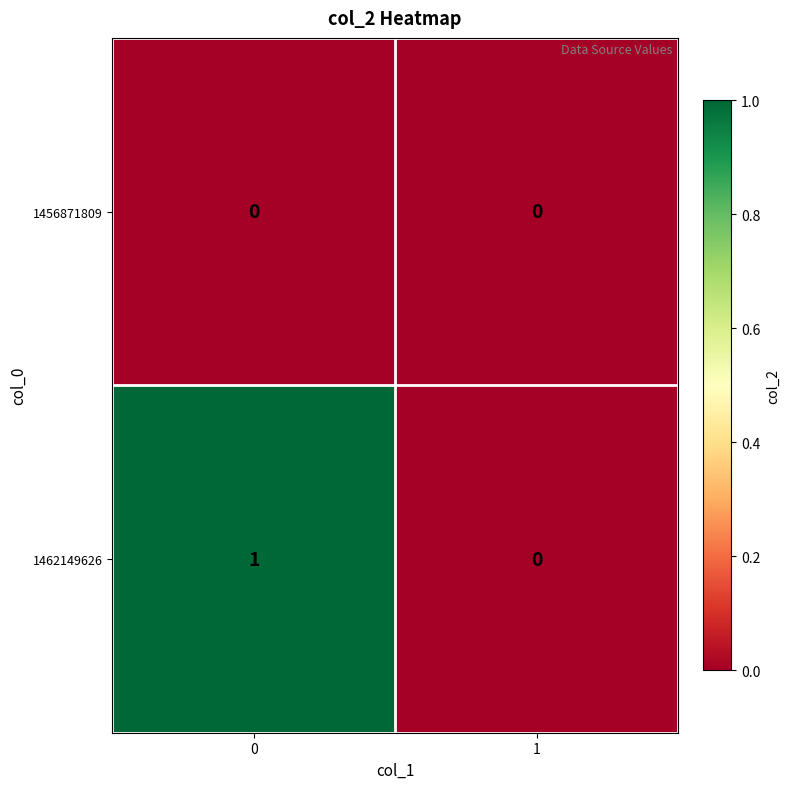

Reading right to left, what are all the values shown in this chart?

1456871809: 0	0
1462149626: 0	1